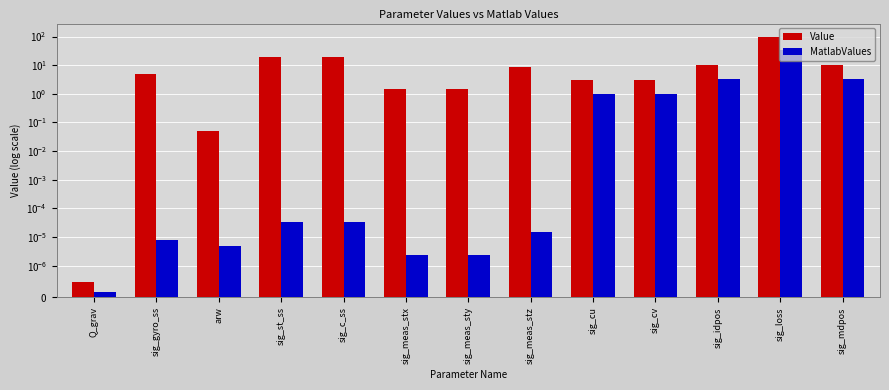

How many data points in Value are above 5?

6